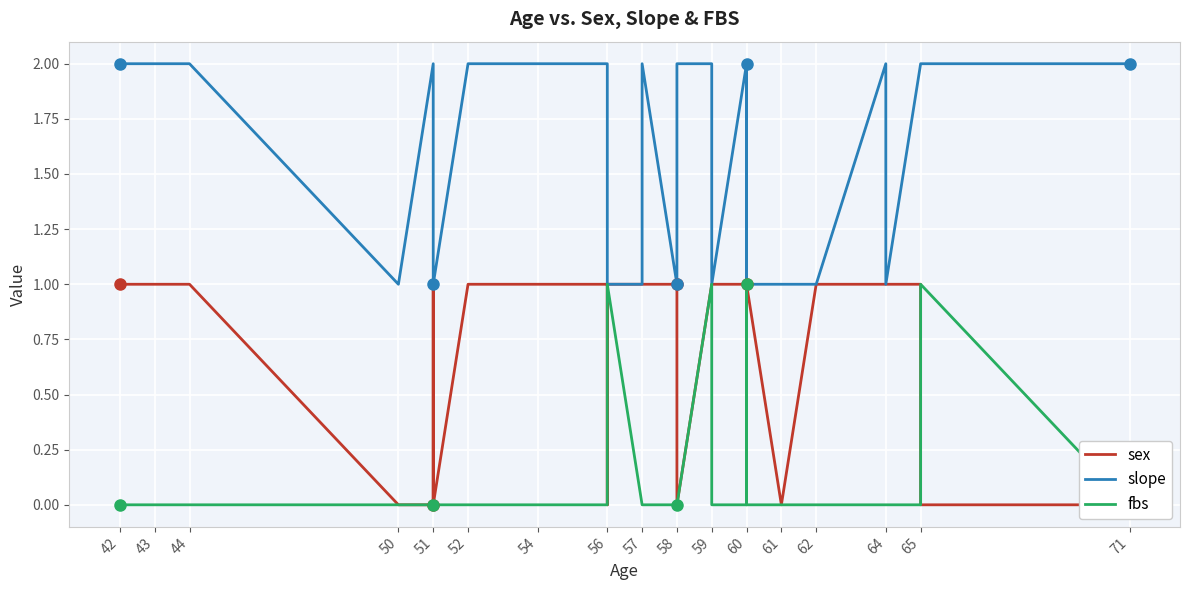

What is the total value across all series at 44?

3